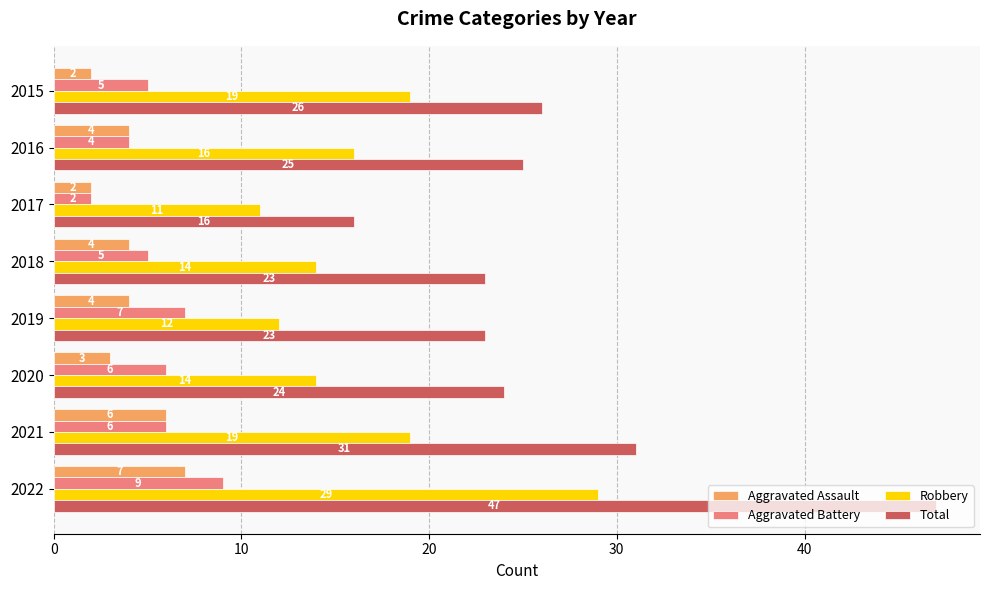

Which series has the widest spread of values?

Total